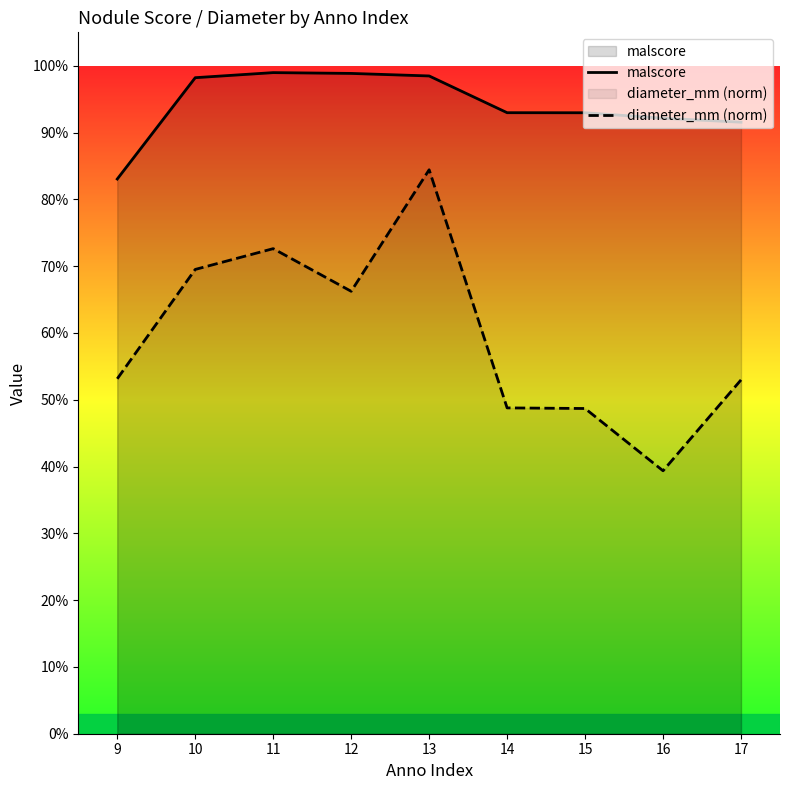

Reading right to left, transcribe all the data shown in this chart.

malscore: 0.9	0.9	0.9	0.9	1.0	1.0	1.0	1.0	0.8
diameter_mm (norm): 0.5	0.4	0.5	0.5	0.8	0.7	0.7	0.7	0.5